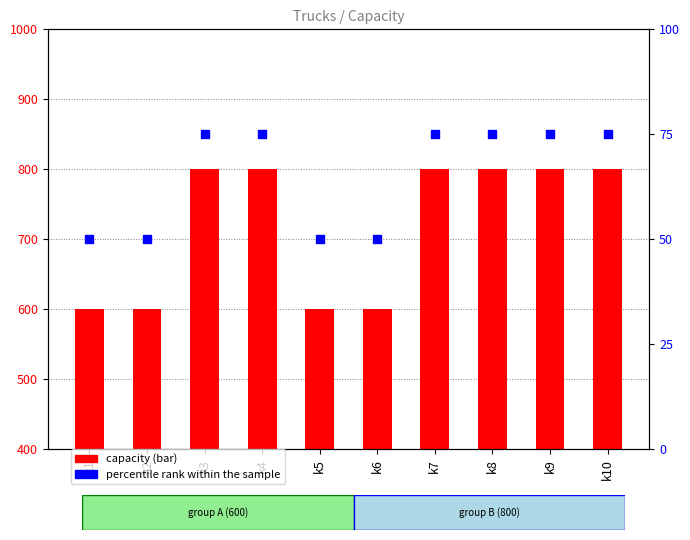

What are all the series names shown in the legend?

capacity, percentile rank within the sample